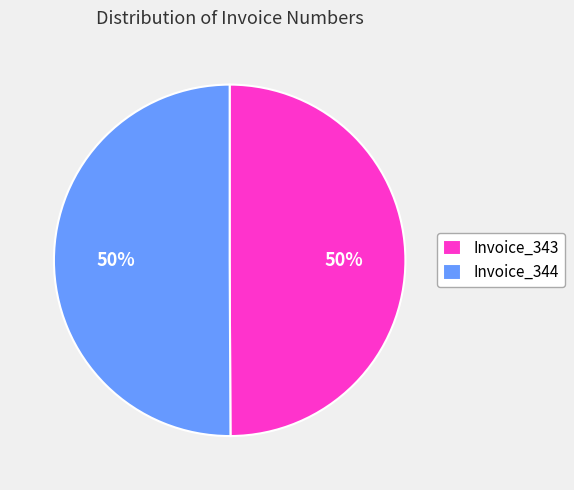

How many slices are in this pie chart?

2